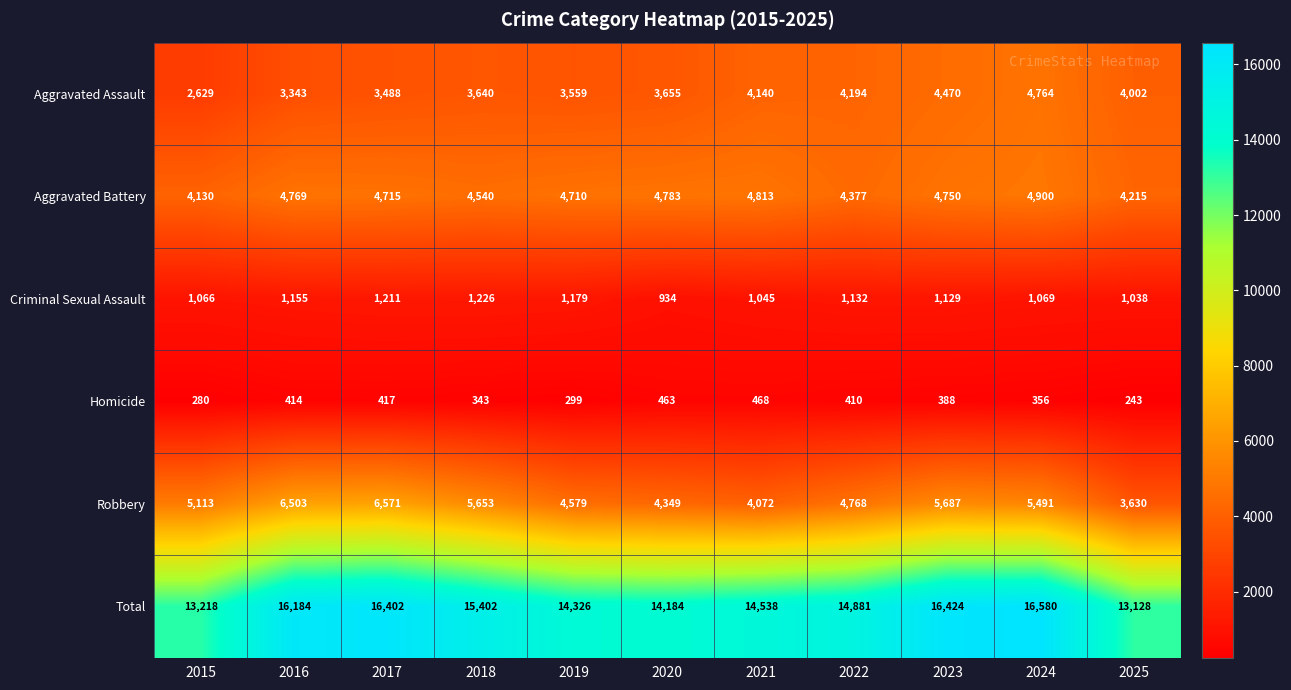

Which series has the largest total across all categories?

Total